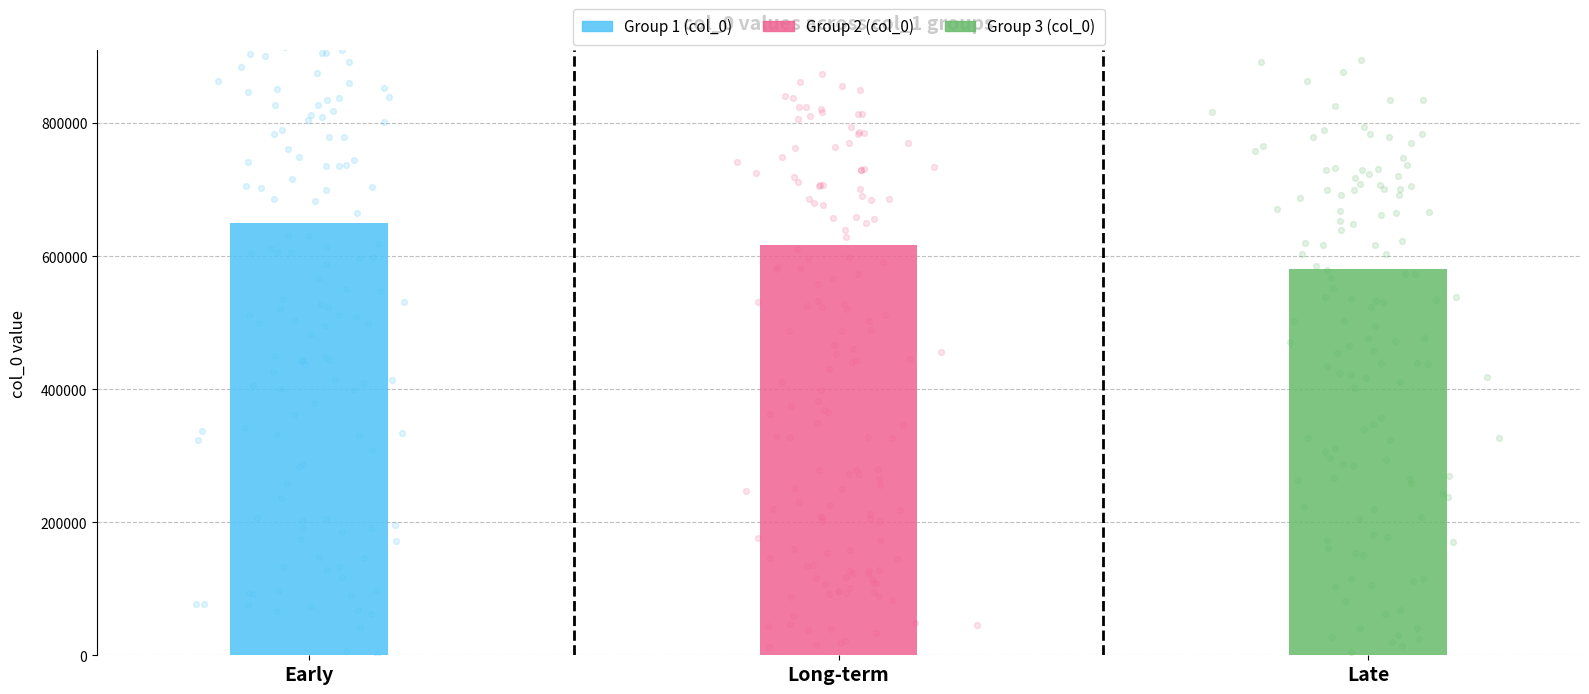

Which series has the largest total across all categories?

col_0_group1